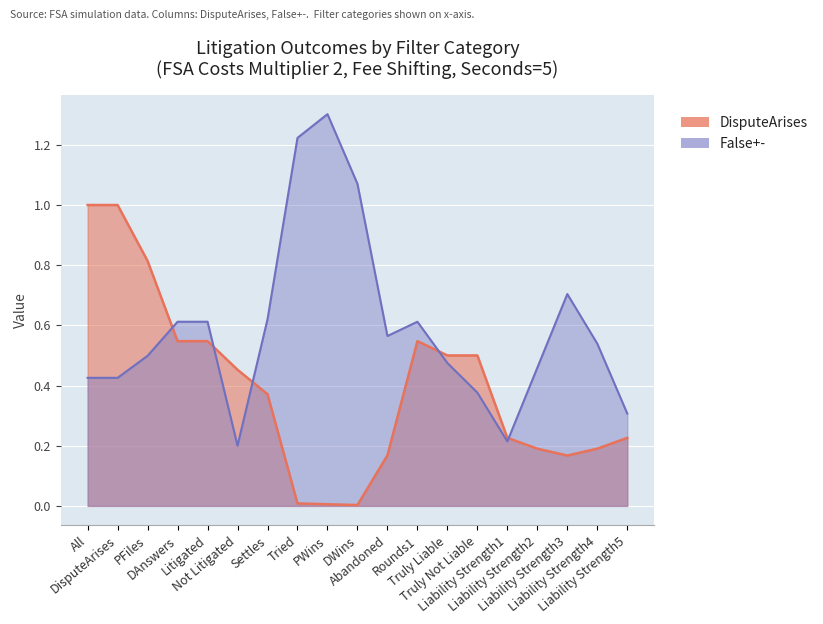

Which category has the lowest value in the DisputeArises series?

DWins